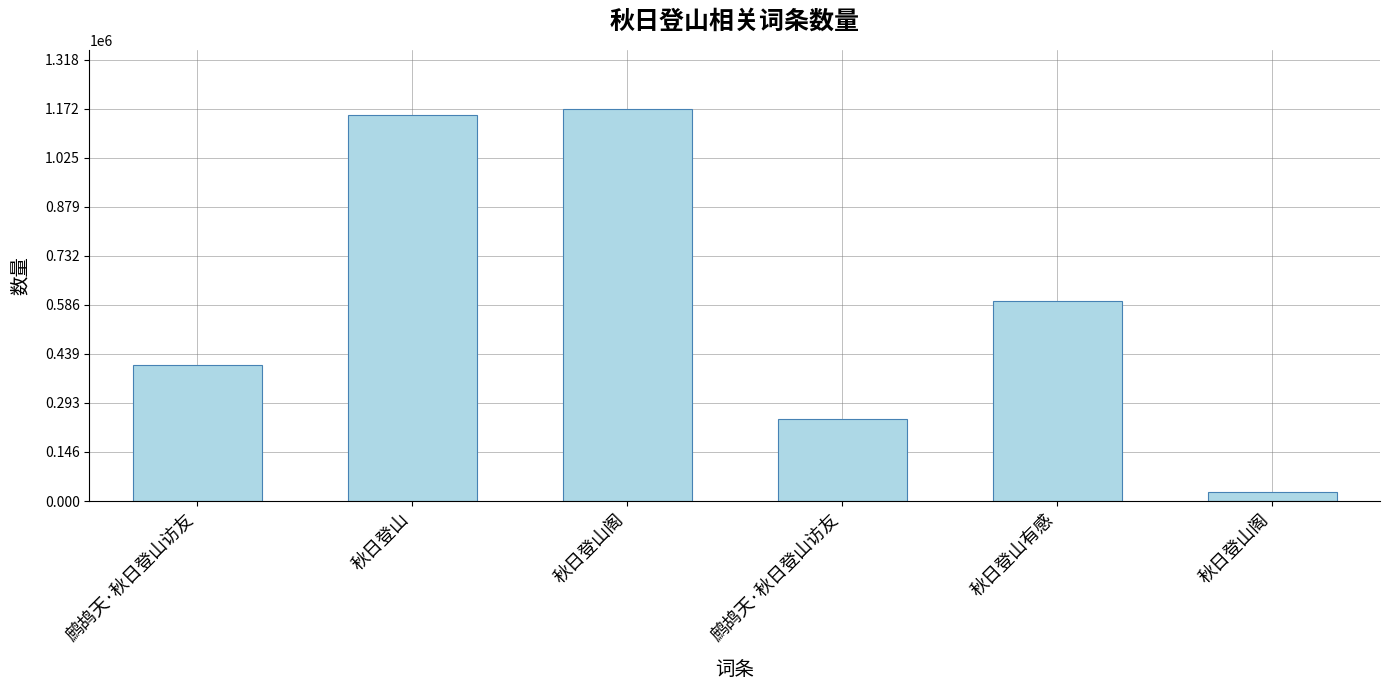

How many data points does each series have?

6